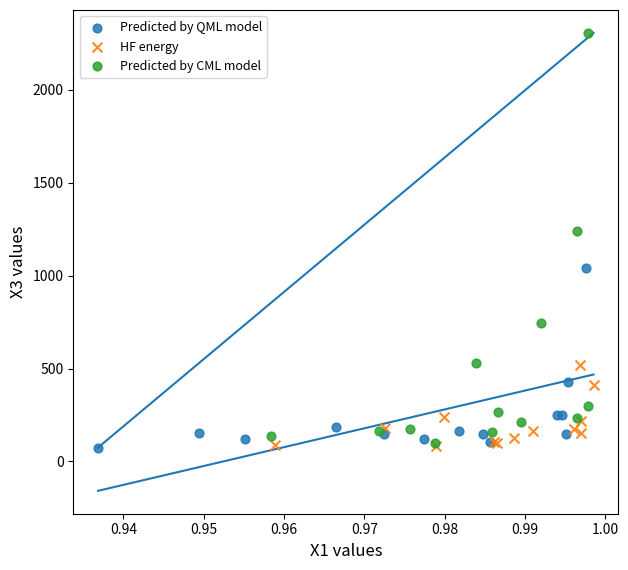

Which series has the widest spread of Y values?

Predicted by CML model